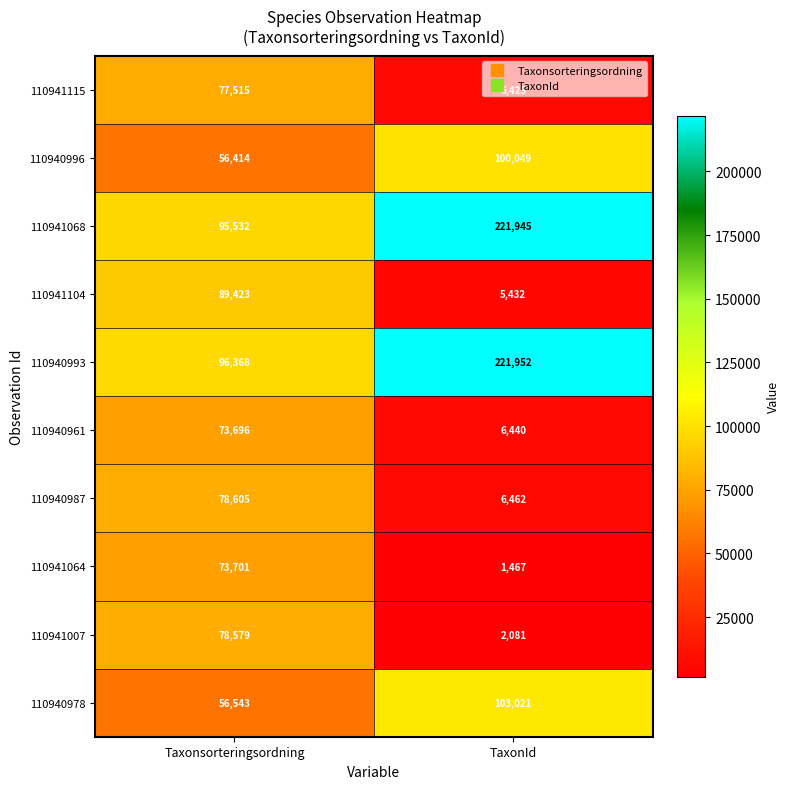

What is the minimum value shown in the chart?

1467